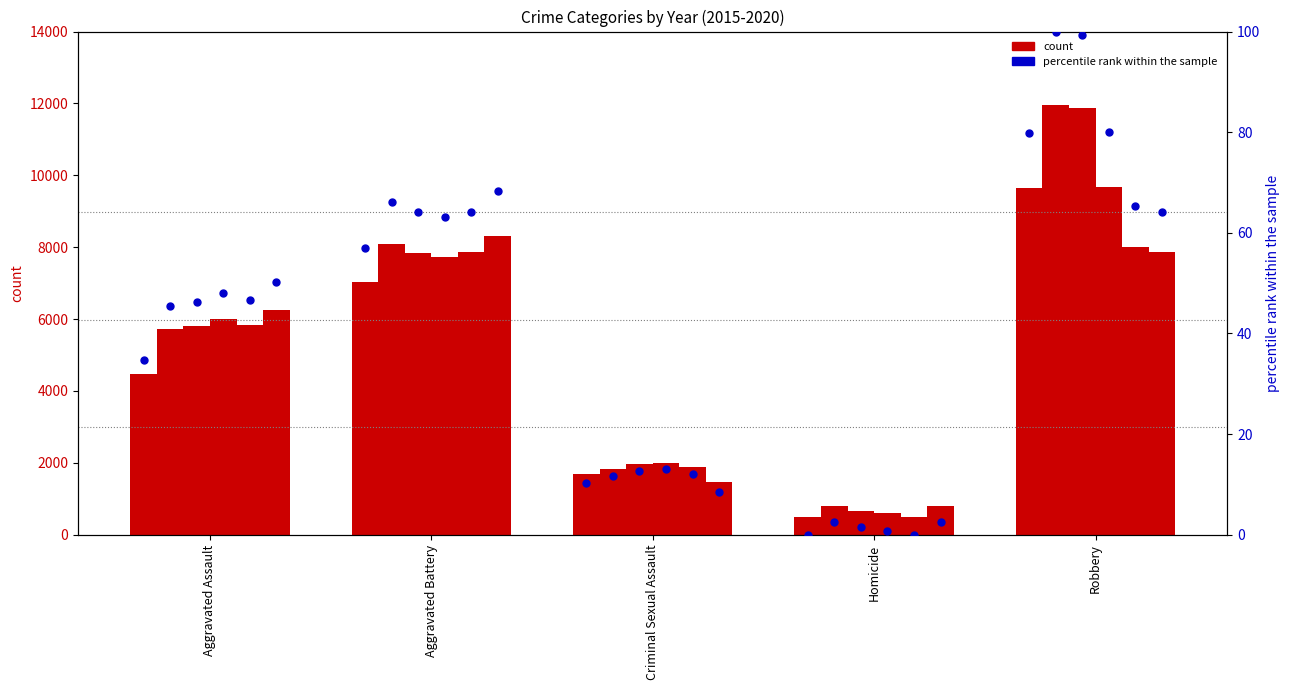

Which has a higher value, Robbery or Homicide?

Robbery